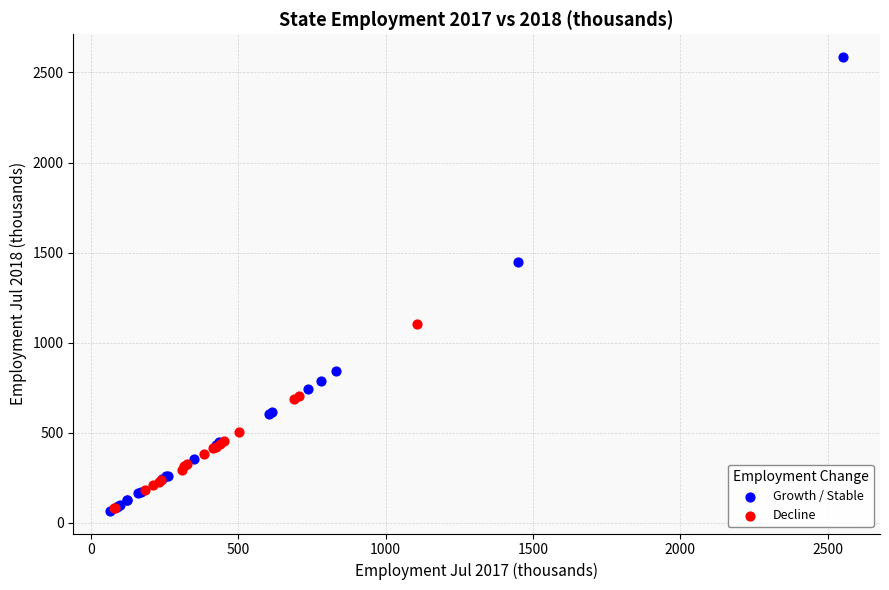

Which series has the largest Y range (max minus min)?

Growth / Stable